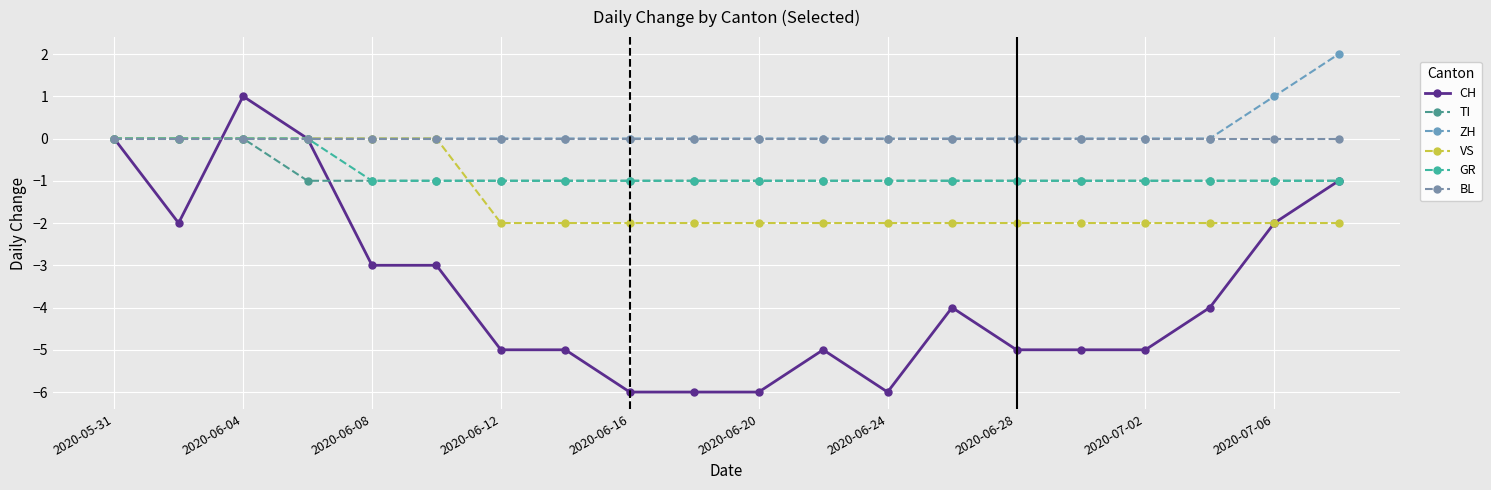

At which label is BL closest to 0?

2020-05-31